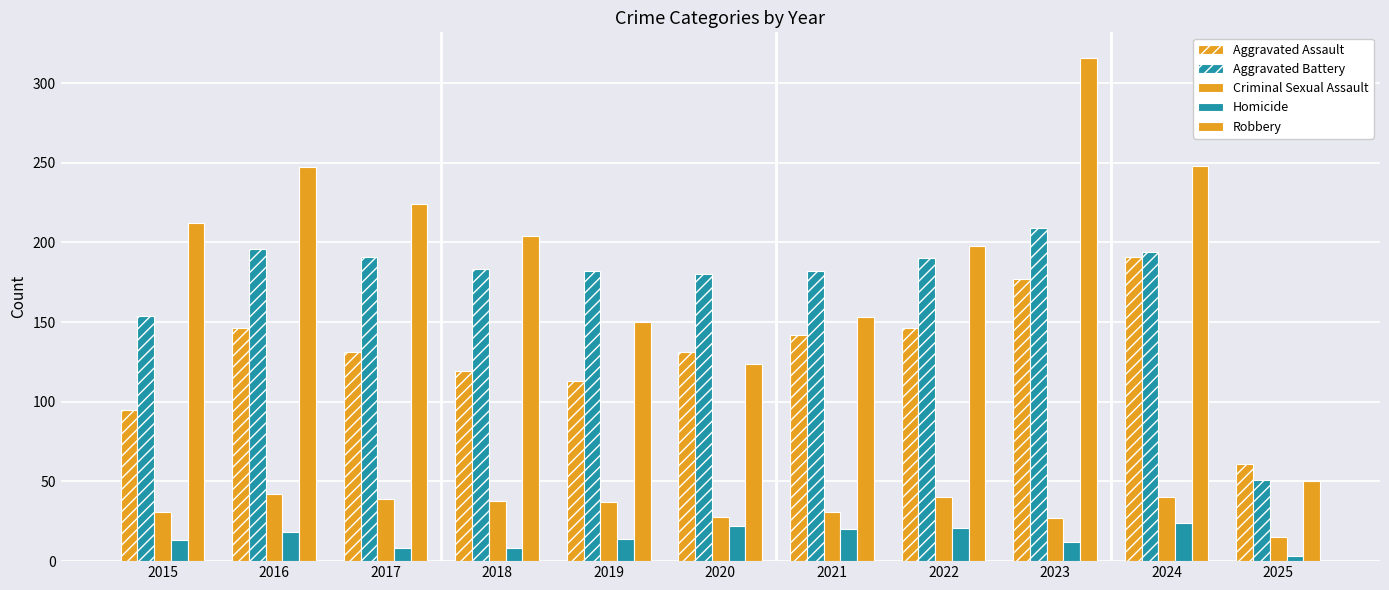

At which category is the sum across all series the highest?

2023